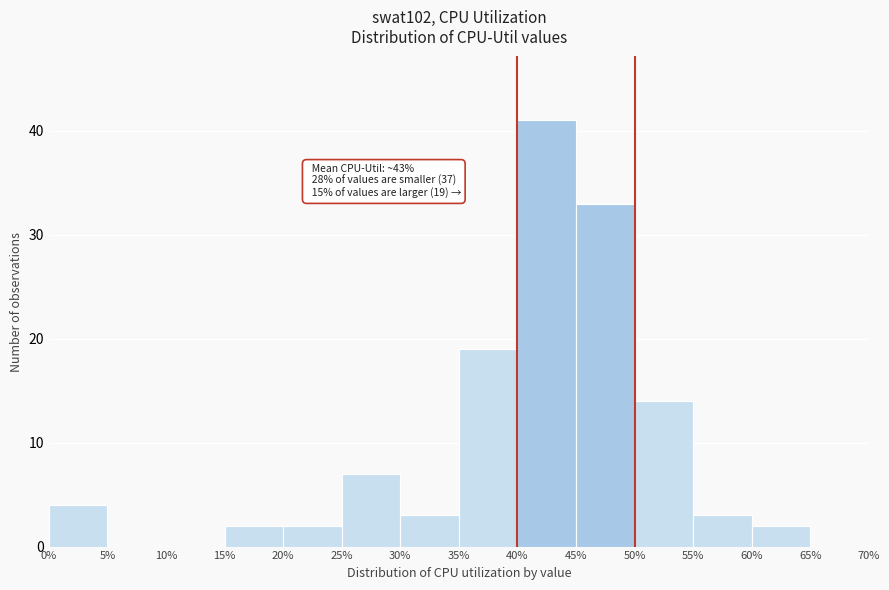

Which range on the x-axis has the tallest bar?

40% to 45%